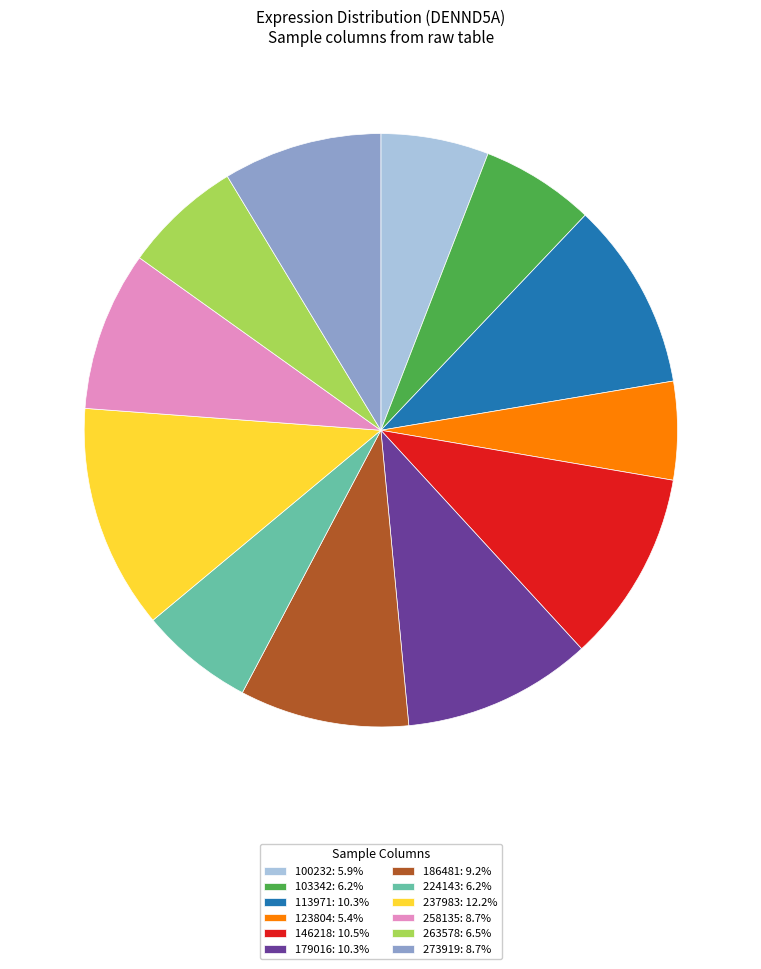

Do 273919: 8.7% and 179016: 10.3% together represent more than half of the pie?

No